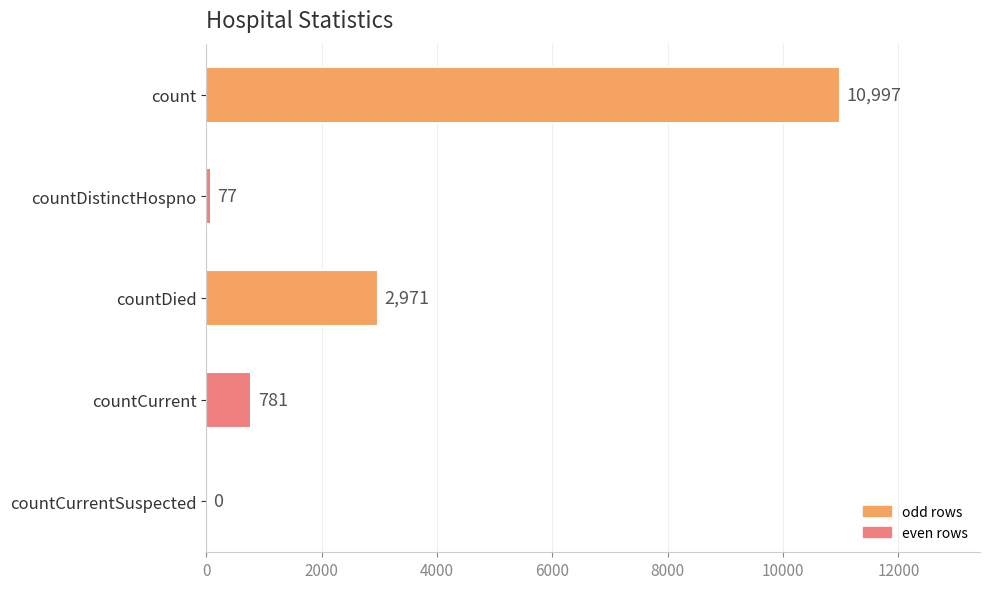

What is the sum of the values at countCurrentSuspected and count?

10997